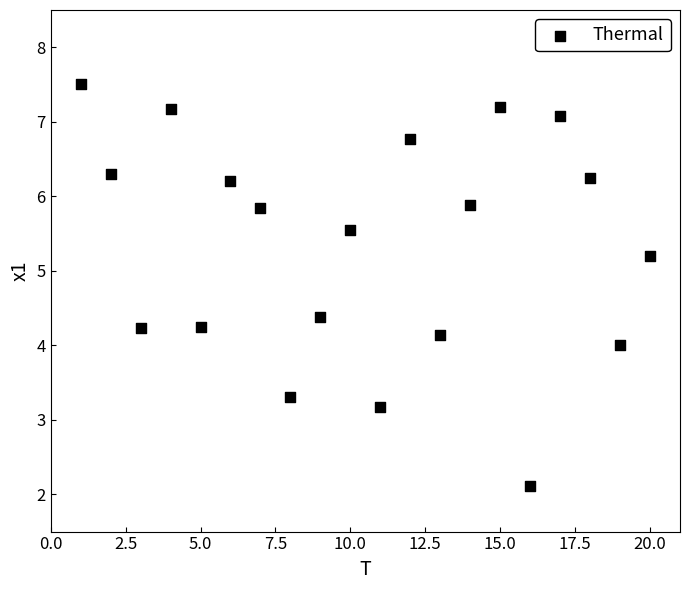

What is the range of X values (max minus min)?

19.0